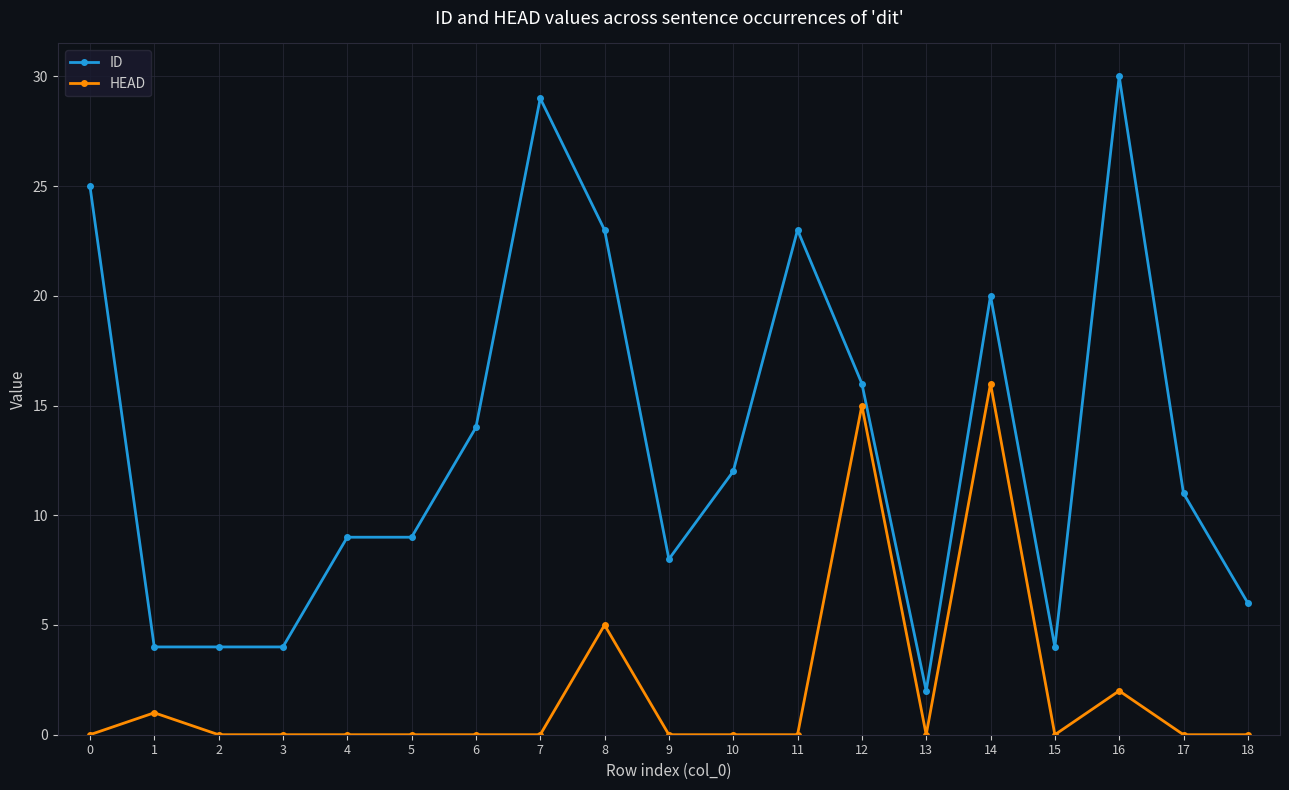

True or false: HEAD and ID intersect in this chart.

False